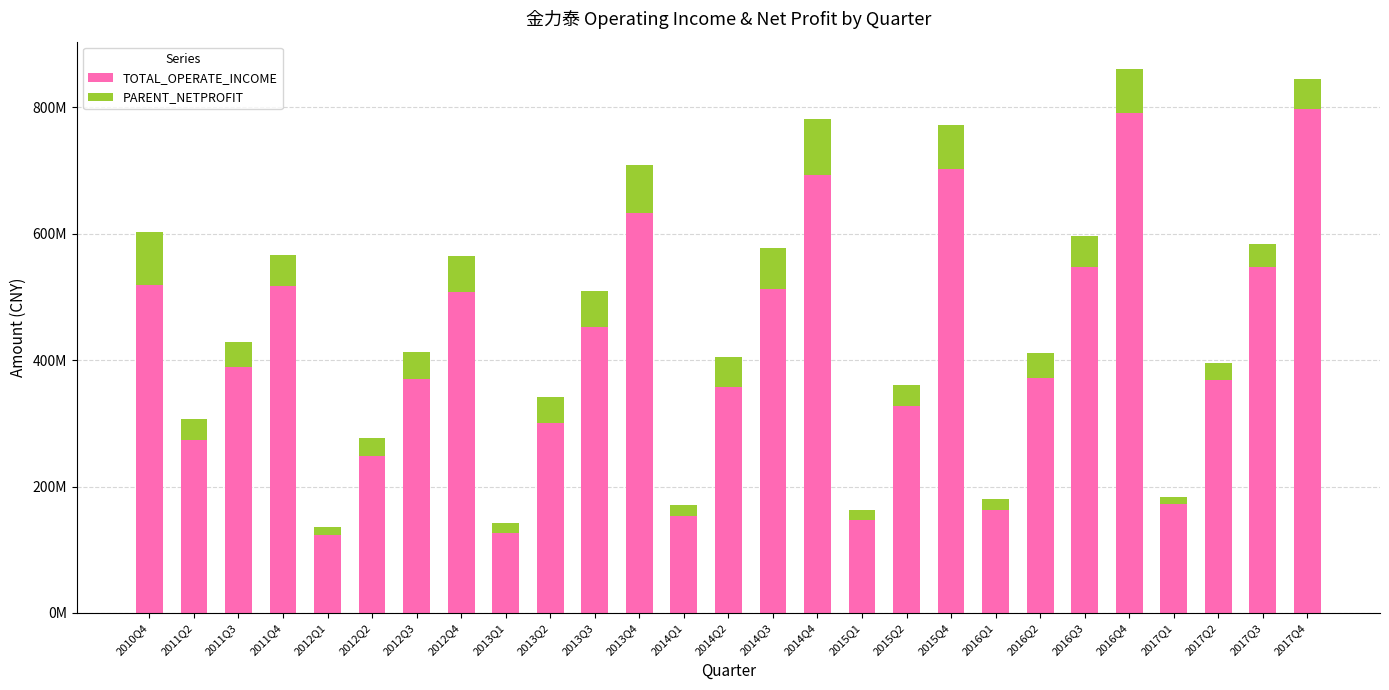

Which series changed the most between 2014Q2 and 2015Q2?

TOTAL_OPERATE_INCOME